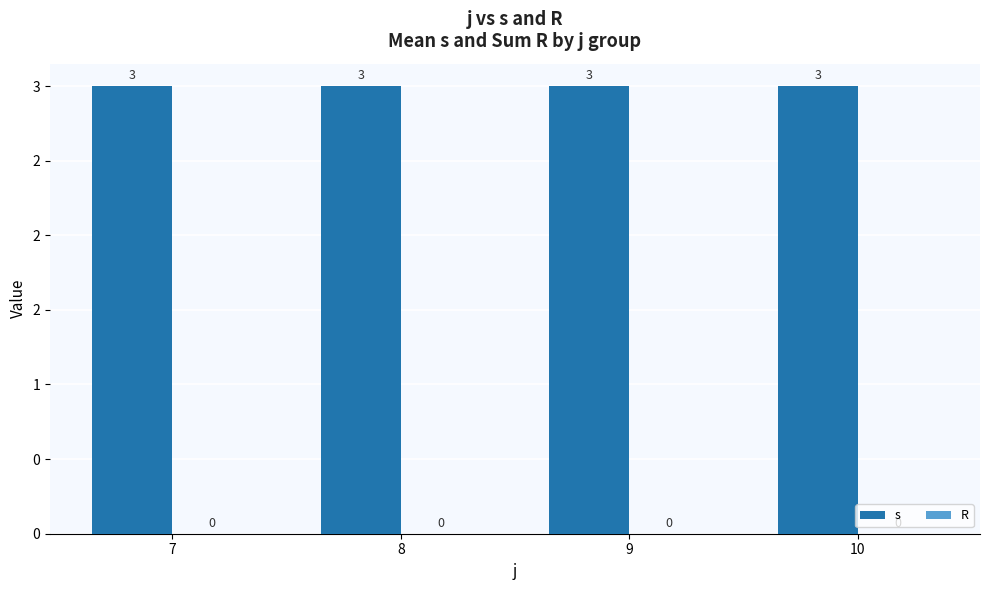

At which category is the sum across all series the highest?

7